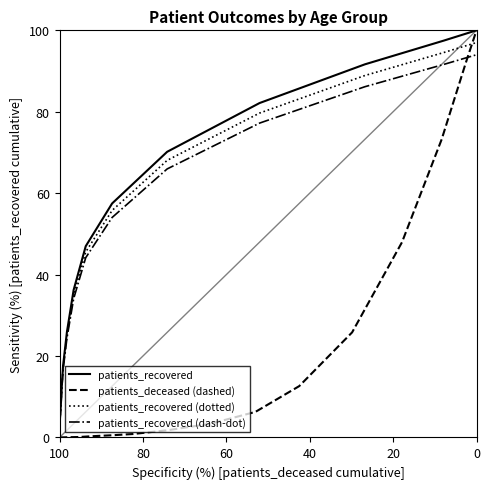

Reading left to right, what are all the values shown in this chart?

patients_recovered: 0.0	2.4	3.2	4.6	6.7	9.2	12.3	17.6	25.9	36.2	47.0	57.5	70.2	82.1	91.6	97.5	100.0
patients_deceased (dashed): 0.0	0.1	0.1	0.1	0.2	0.4	0.5	0.8	1.8	3.4	6.3	12.6	25.8	48.0	73.2	92.2	100.0
patients_recovered (dotted): 0.0	2.4	3.1	4.5	6.5	8.9	11.9	17.1	25.1	35.1	45.6	55.8	68.1	79.7	88.9	94.6	97.0
patients_recovered (dash-dot): 0.0	2.3	3.0	4.4	6.3	8.6	11.6	16.6	24.4	34.1	44.2	54.0	66.0	77.2	86.1	91.6	94.0